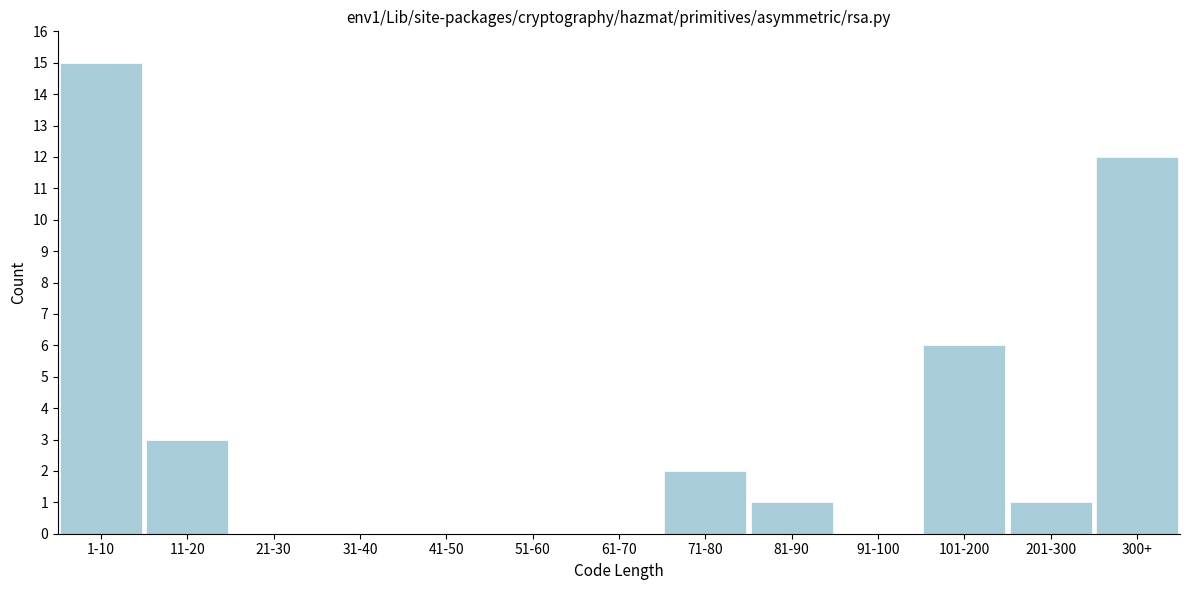

Reading right to left, list all the values displayed in this chart.

300+=12	201-300=1	101-200=6	91-100=0	81-90=1	71-80=2	61-70=0	51-60=0	41-50=0	31-40=0	21-30=0	11-20=3	1-10=15